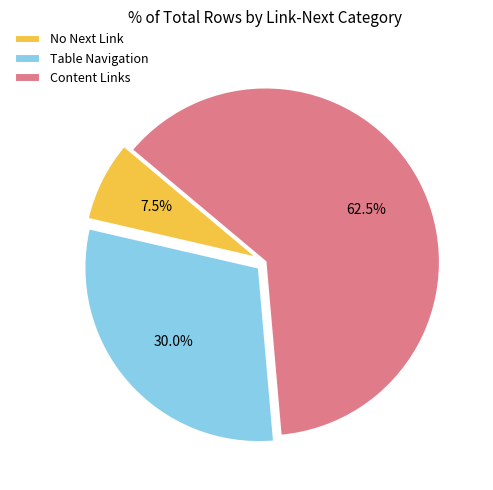

How many segments does this pie chart have?

3